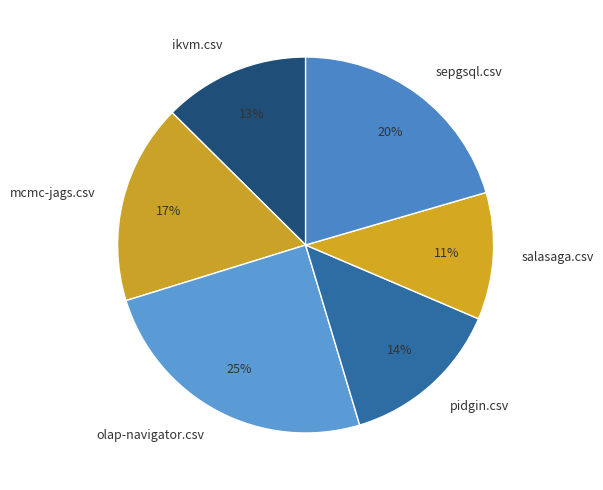

To the nearest percent, what portion does salasaga.csv represent?

11%